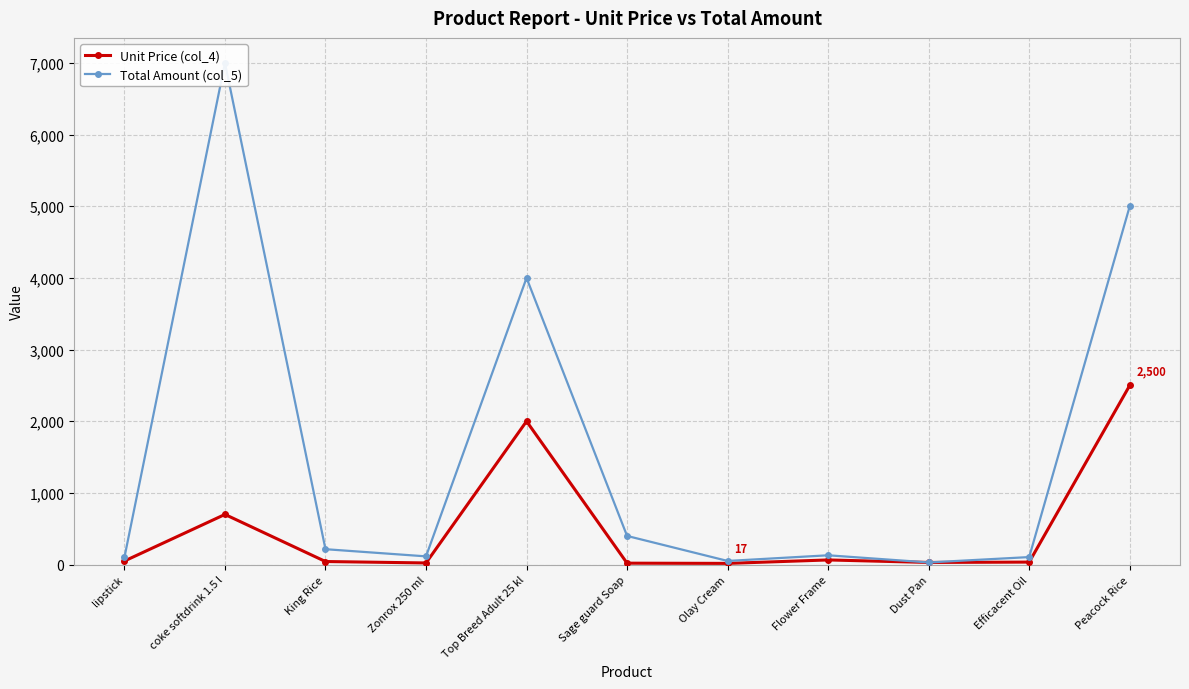

How many interior local valleys does the Total Amount (col_5) series have?

3